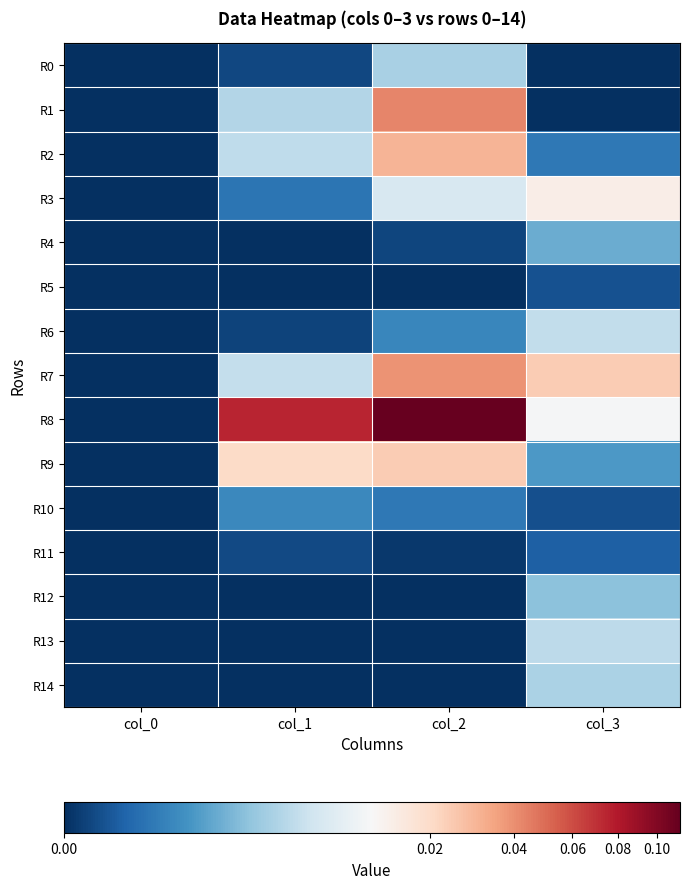

Rank the series at col_1 from lowest to highest value.

R4, R5, R12, R13, R14, R6, R0, R11, R3, R10, R1, R2, R7, R9, R8